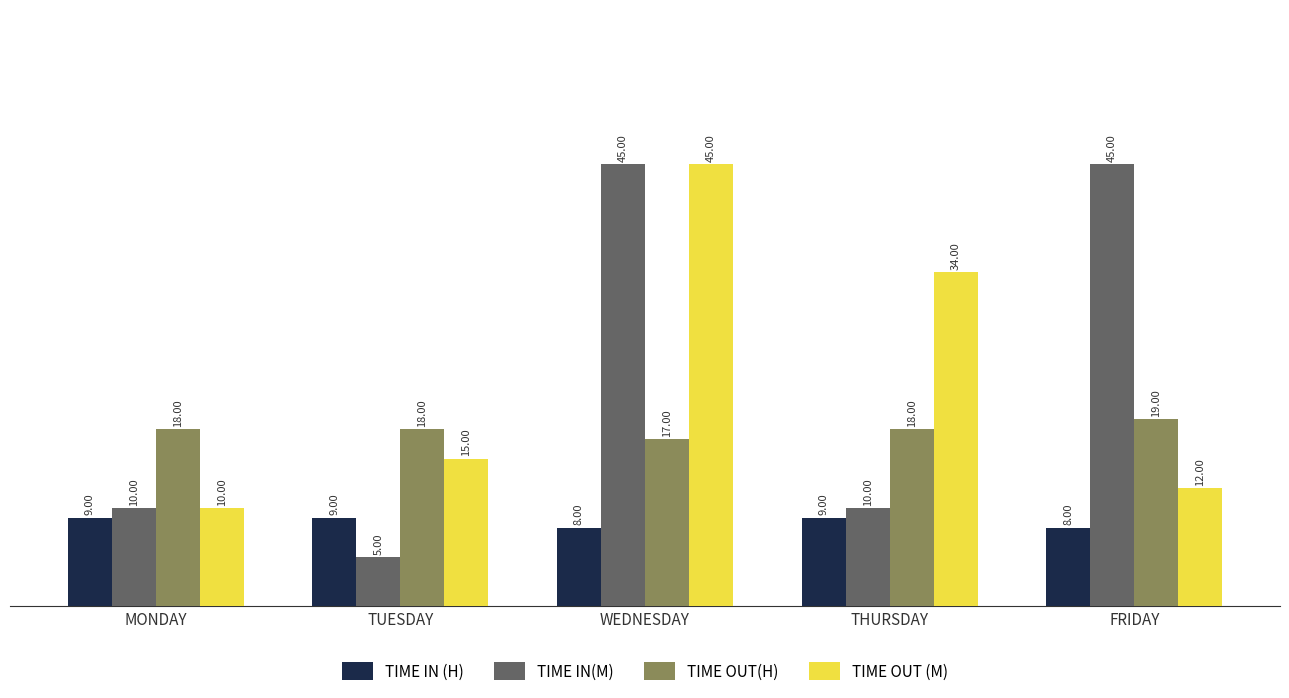

At THURSDAY, list the series in order from smallest to largest.

TIME IN (H), TIME IN(M), TIME OUT(H), TIME OUT (M)